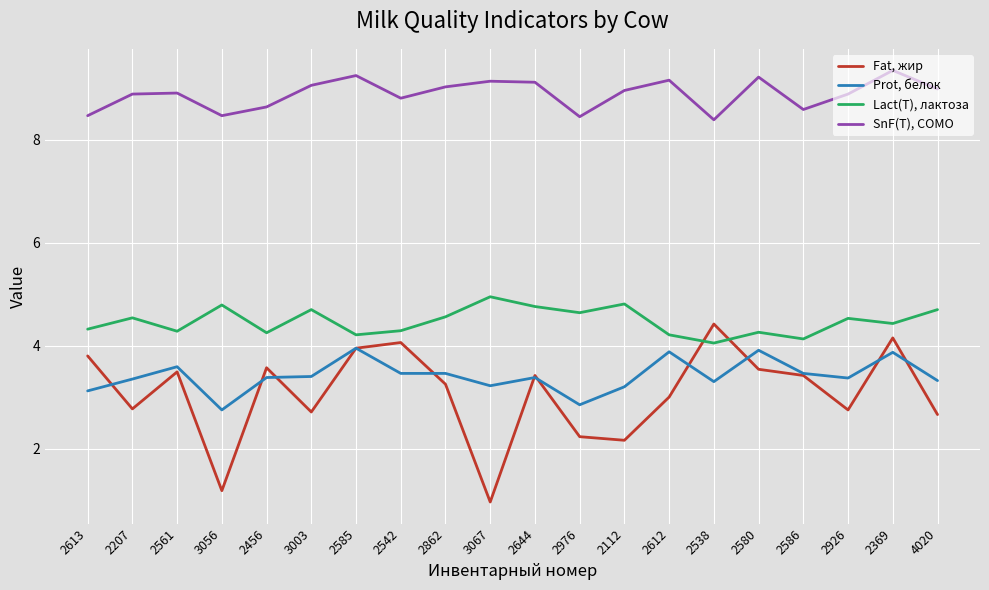

True or false: Lact(T), лактоза and SnF(T), СОМО cross at least once.

False